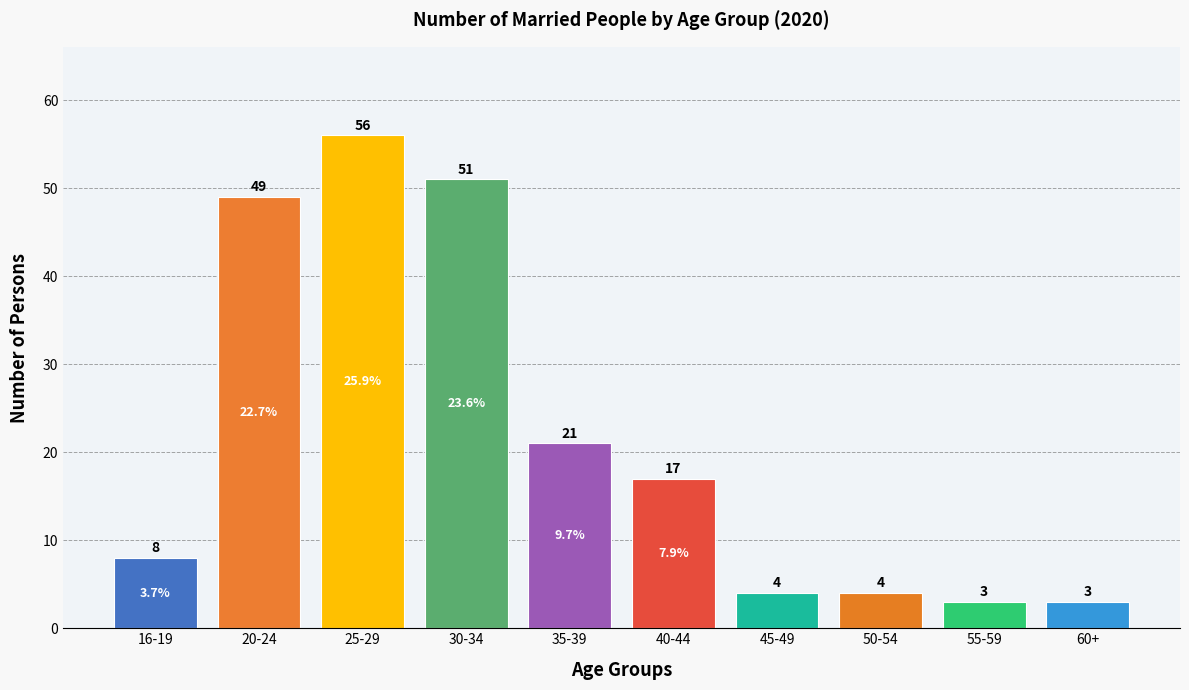

Reading left to right, list all the values displayed in this chart.

8	49	56	51	21	17	4	4	3	3